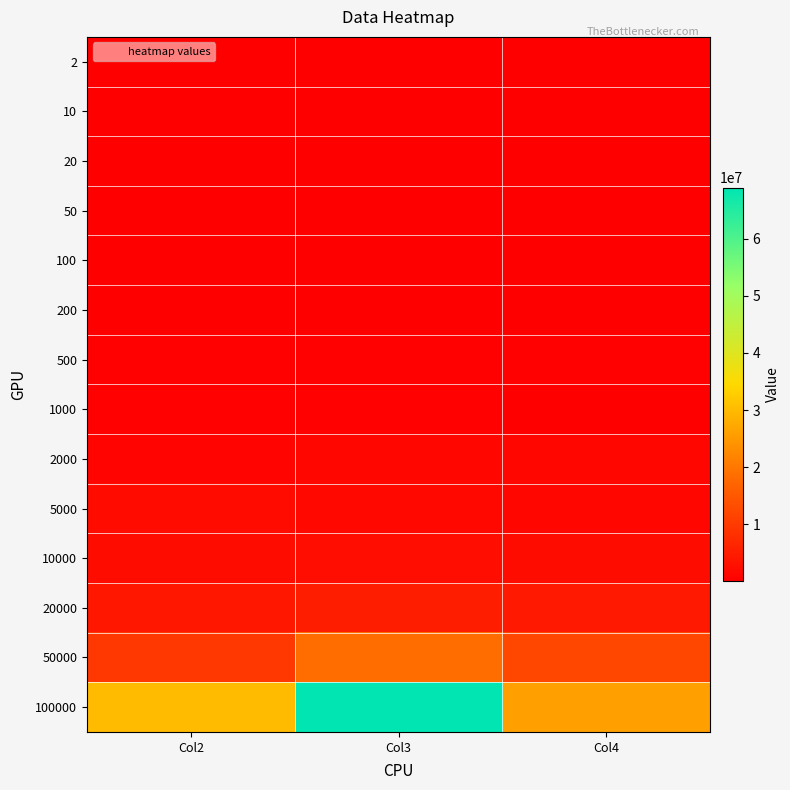

At Col3, list the series in order from smallest to largest.

2, 10, 20, 50, 100, 200, 1000, 500, 2000, 5000, 10000, 20000, 50000, 100000